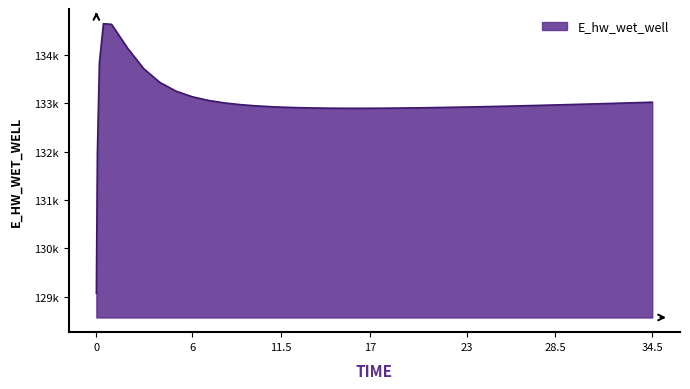

Does the chart display data point markers on the line(s)?

No